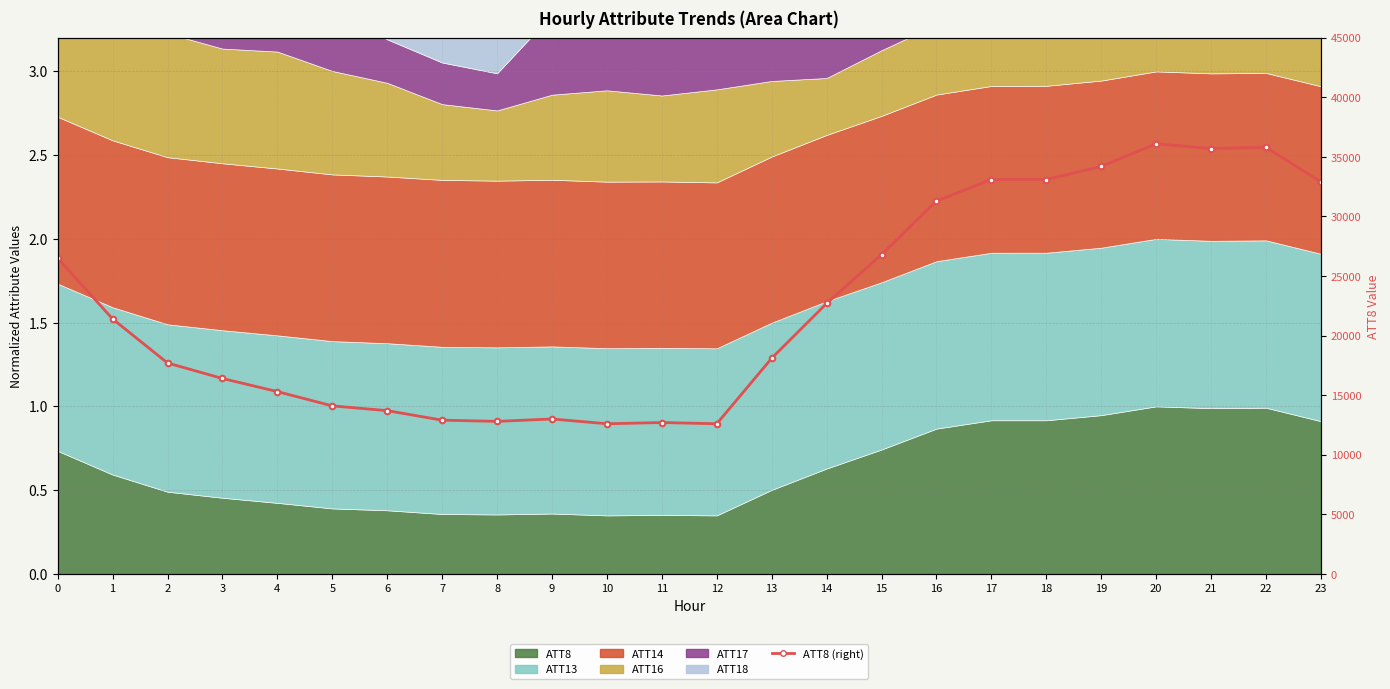

What is the value of the 15th point from the left?

22700